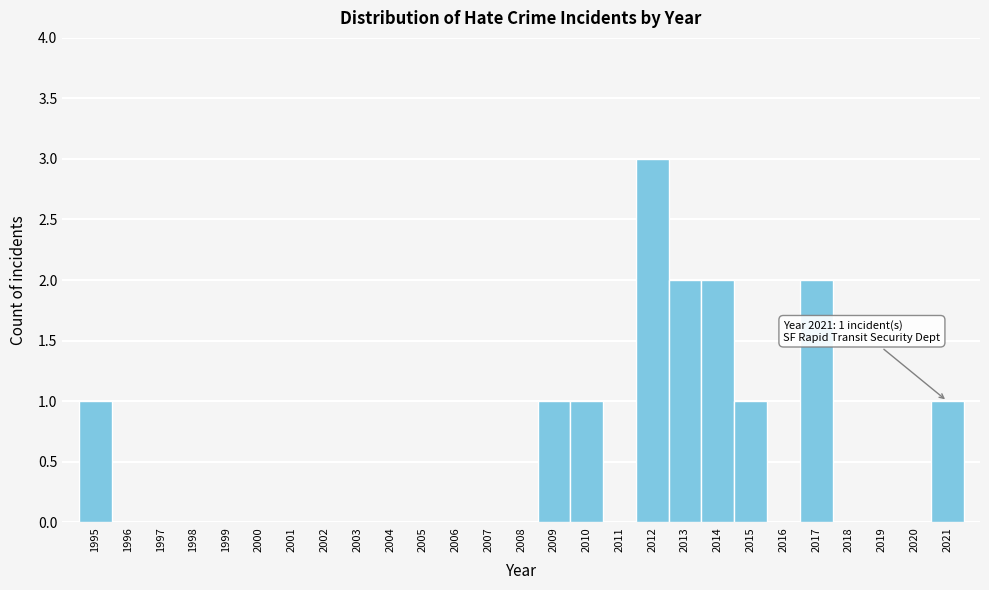

Over which range of the x-axis is the bar tallest?

2011.5 to 2012.5